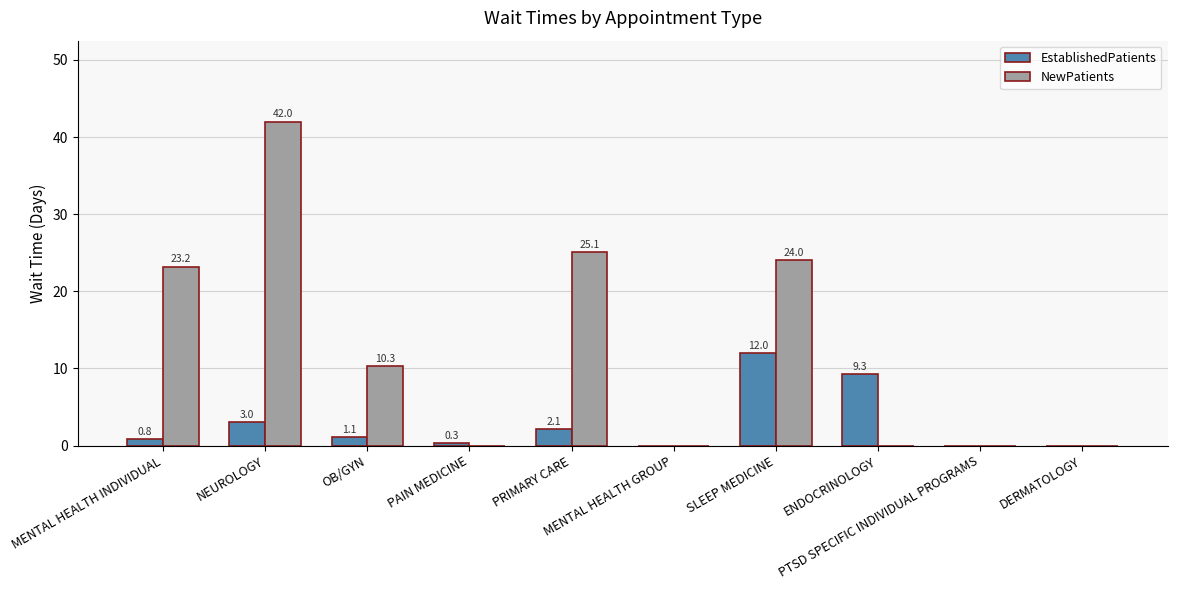

At which category does the chart reach its peak across all series?

NEUROLOGY